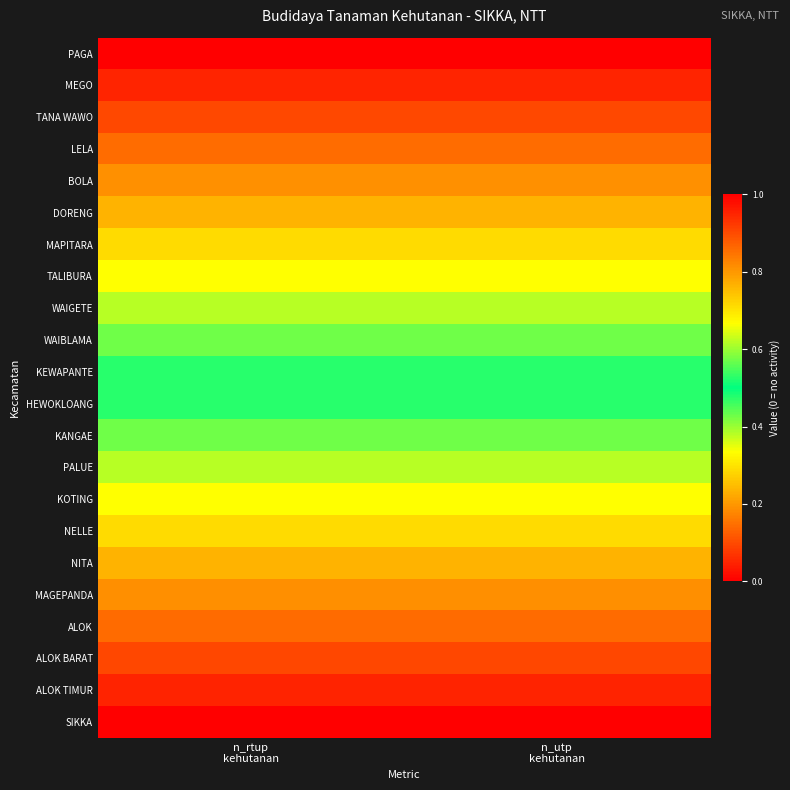

What is the total value across all series at n_utp
kehutanan?

11.0